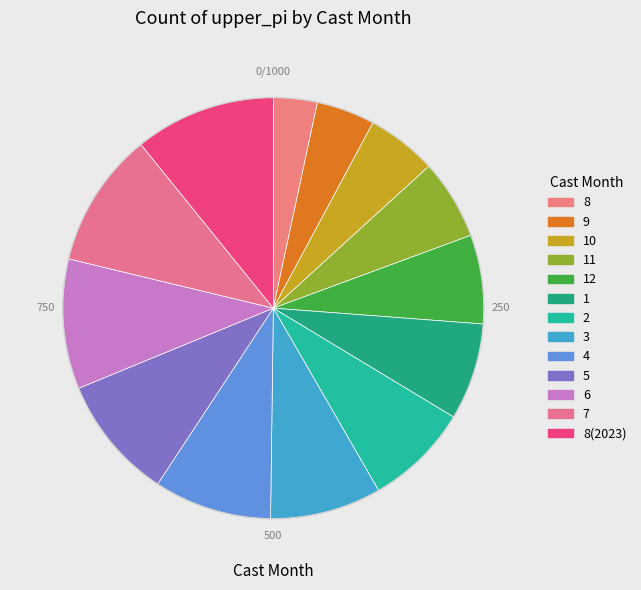

To the nearest percent, what portion does 6 represent?

10%